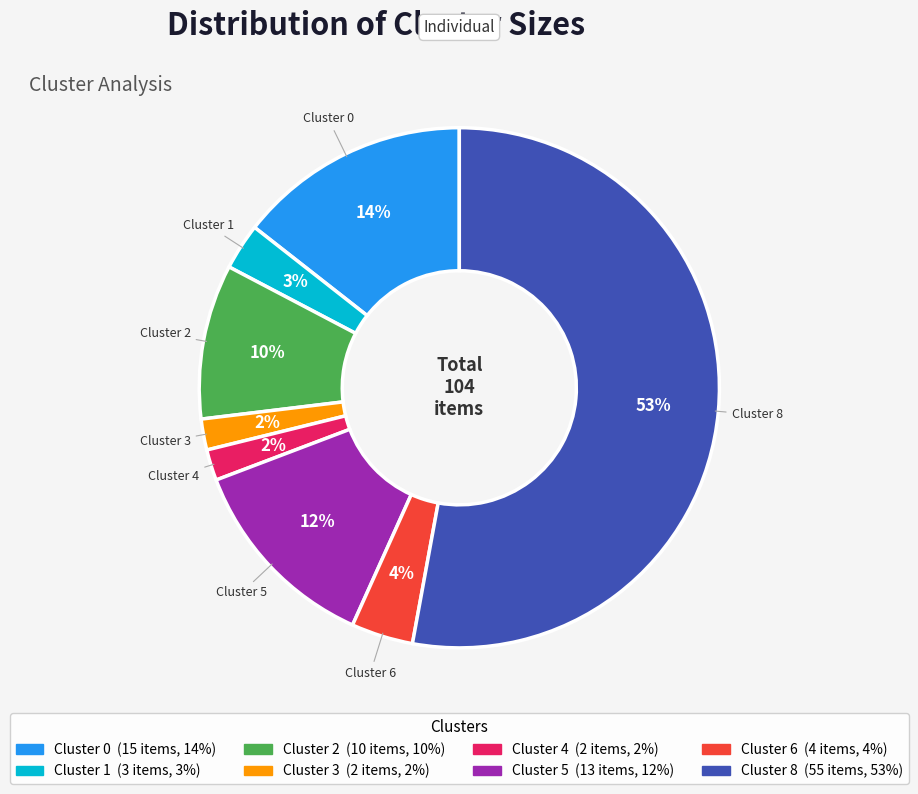

What percentage is the Cluster 6 slice, to the nearest percent?

4%